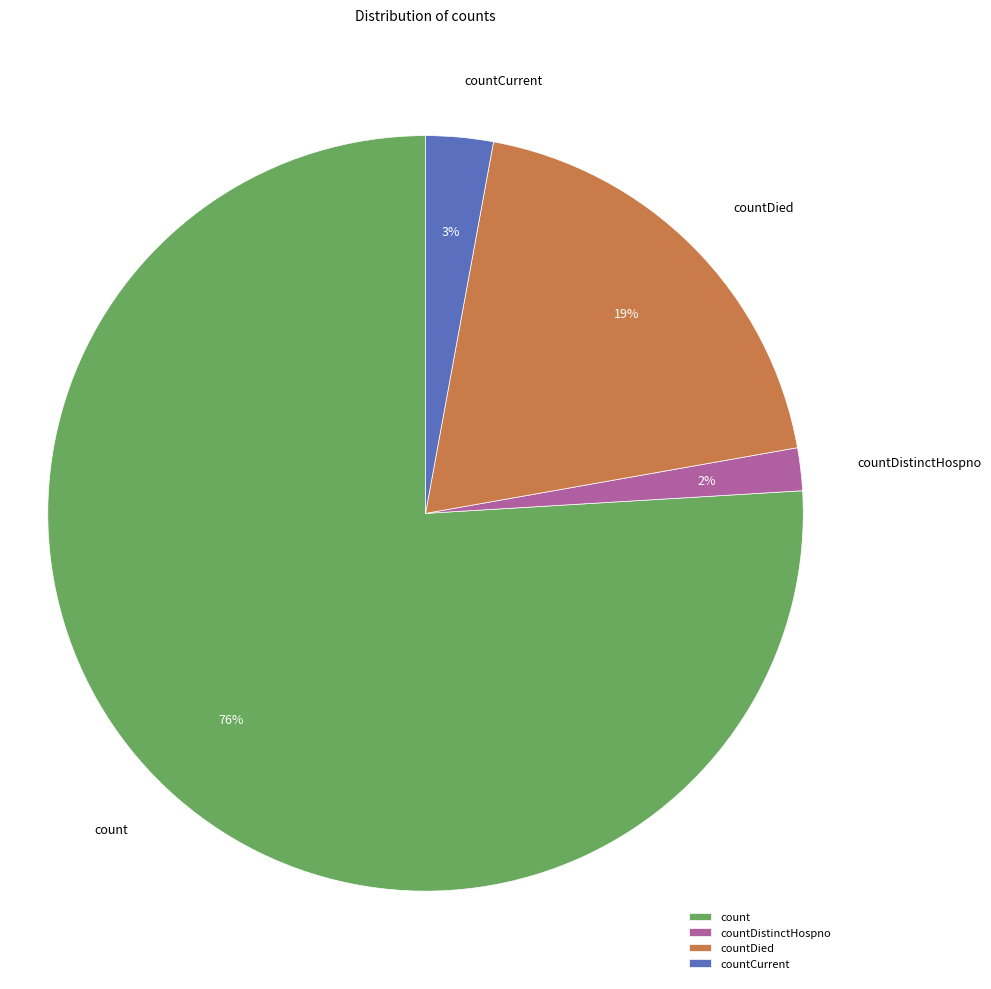

Is the sum of countDied and count greater than half?

Yes